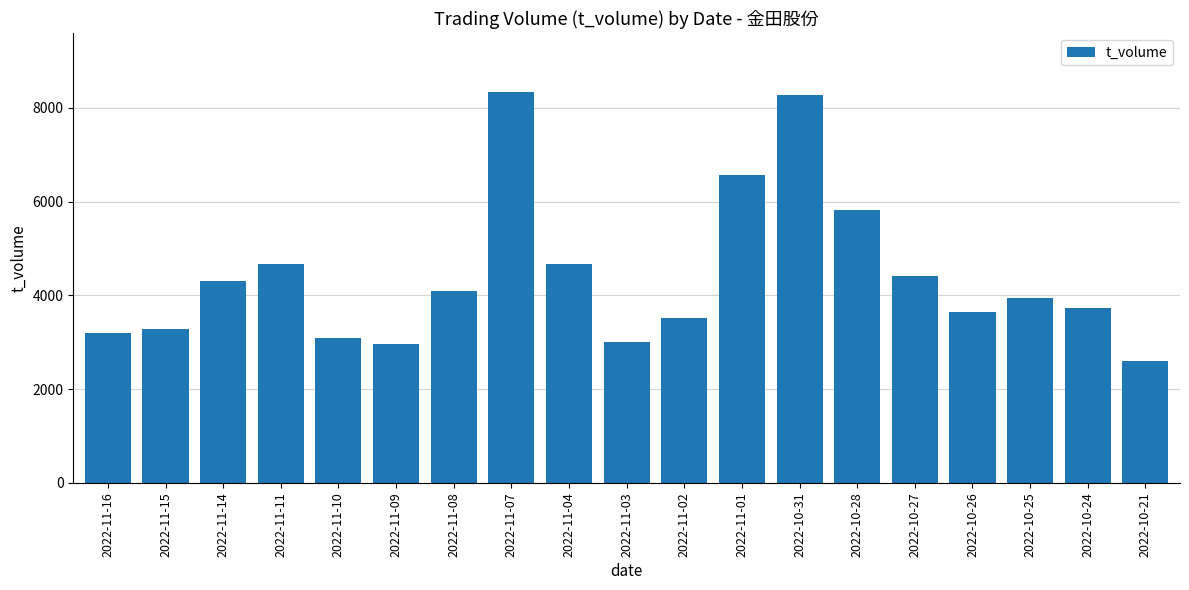

Where is the data nearest to the value 5465?

2022-10-28